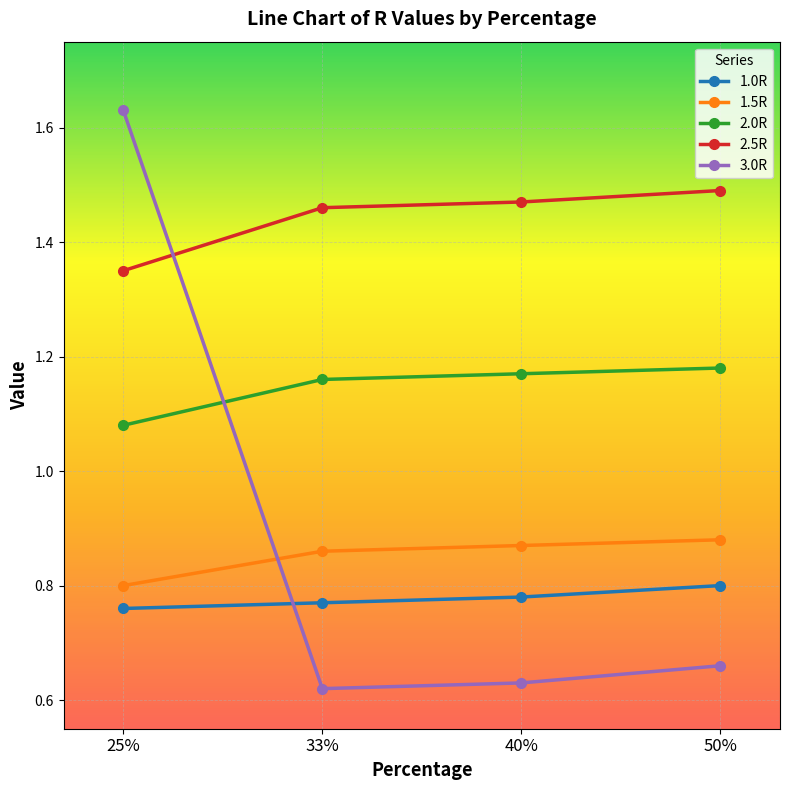

What is the label of the 4th point from the left?

50%